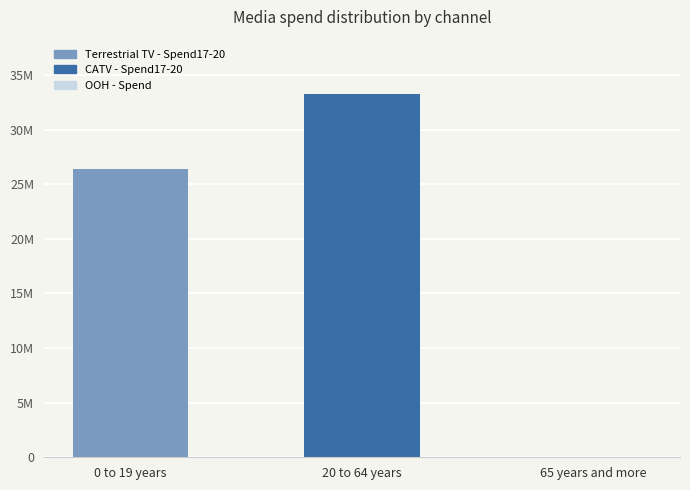

What is the difference between the values at 0 to 19 years and 65 years and more?

26398451.2